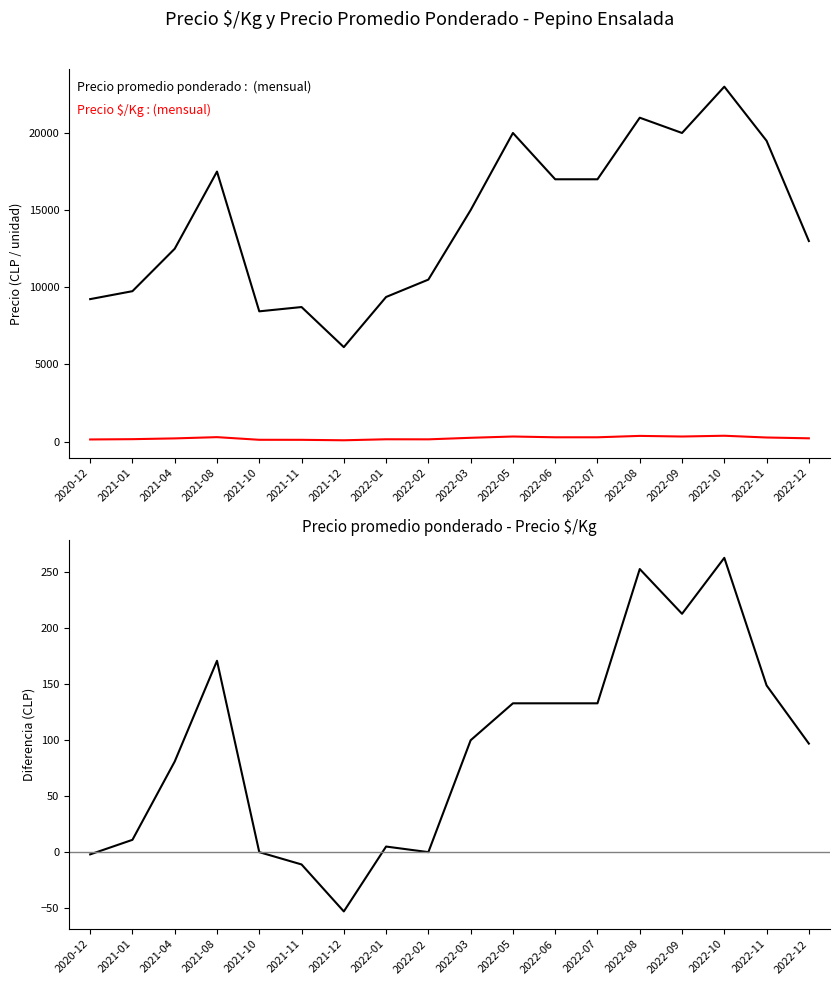

What is the difference between the maximum and minimum values in the Precio promedio ponderado series?

16875